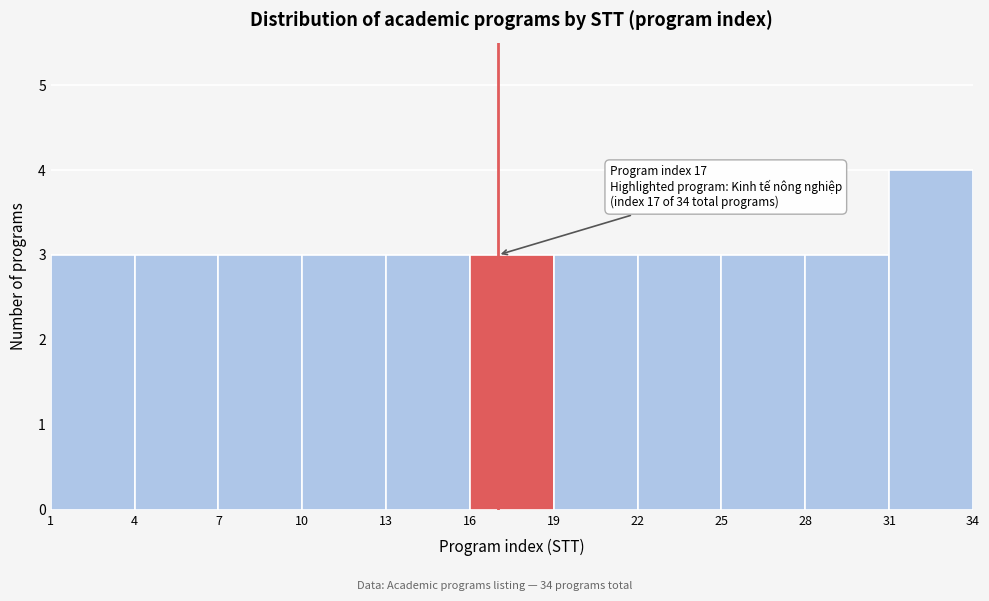

Which range on the x-axis has the tallest bar?

31 to 34